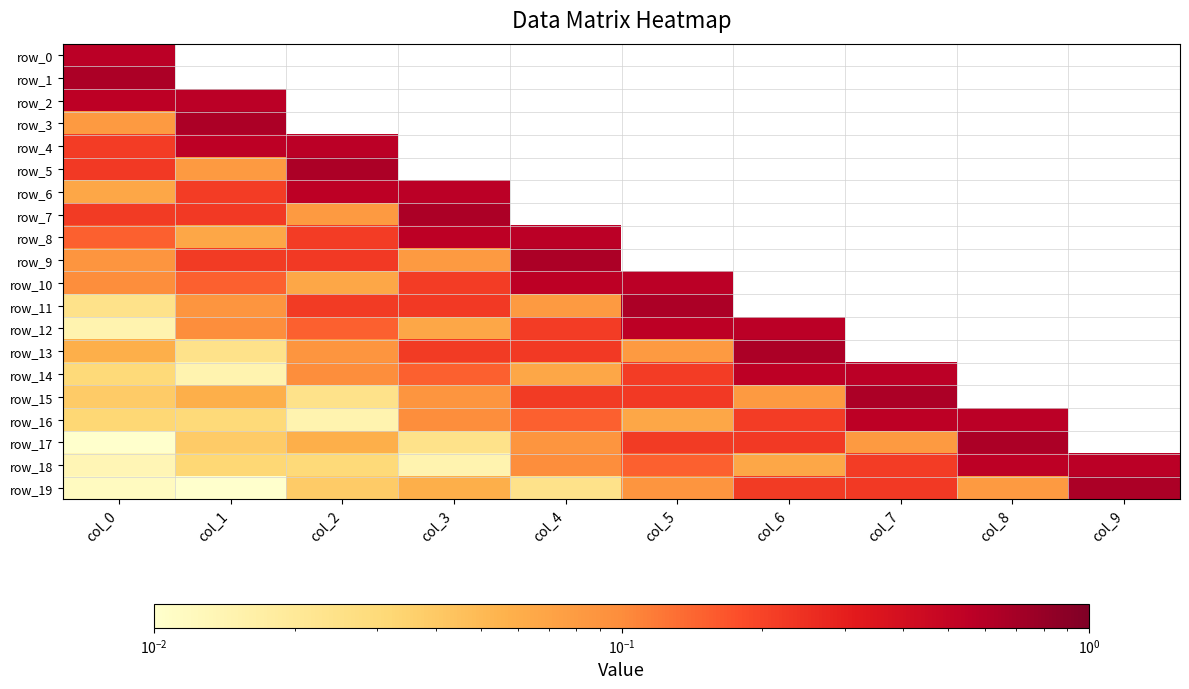

Where is row_14 nearest to the value 0?

col_1